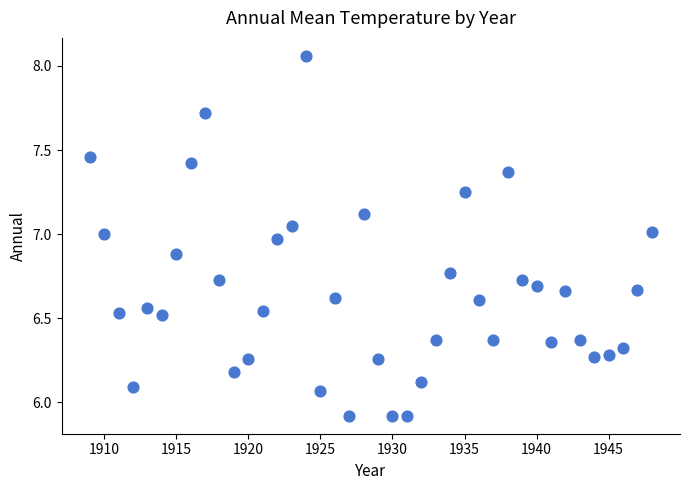

What is the range of X values (max minus min)?

39.0